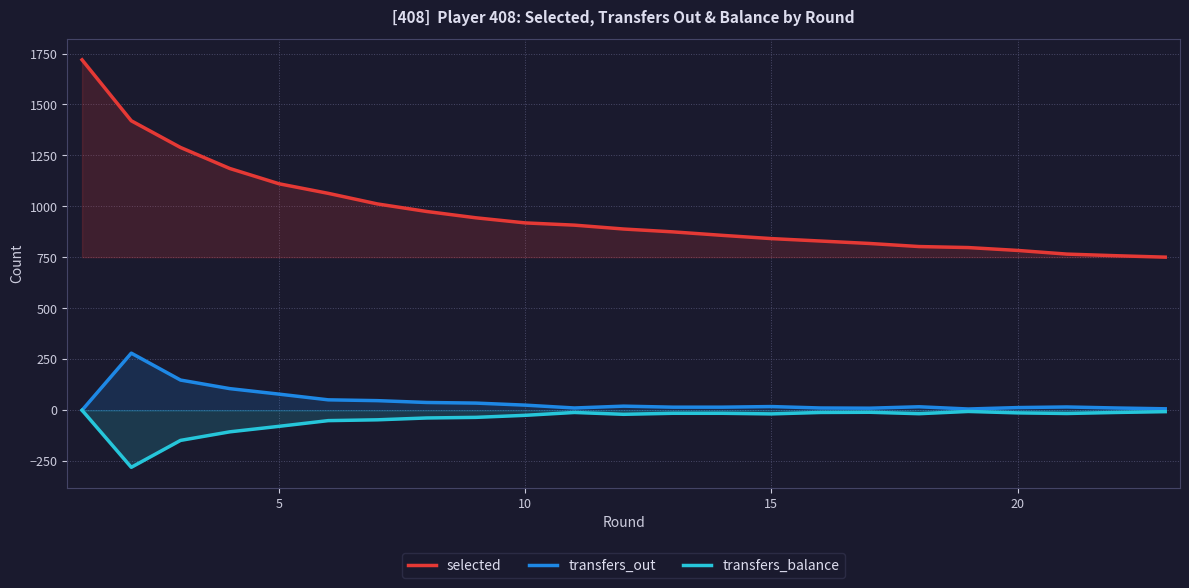

What is the difference between the maximum and second lowest values in the selected series?

961